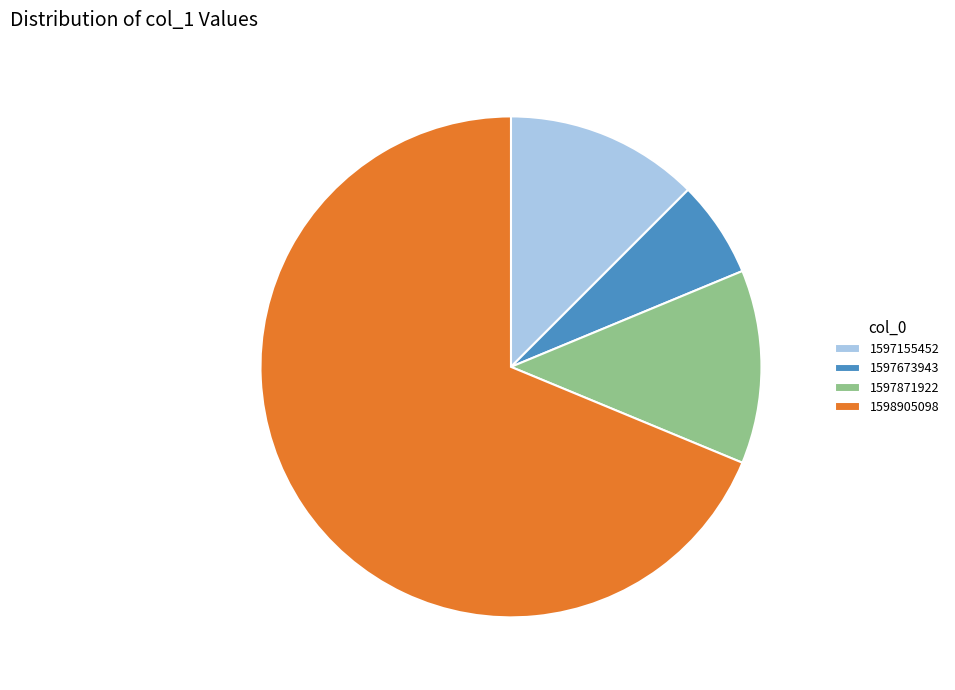

Which category accounts for the majority?

1598905098